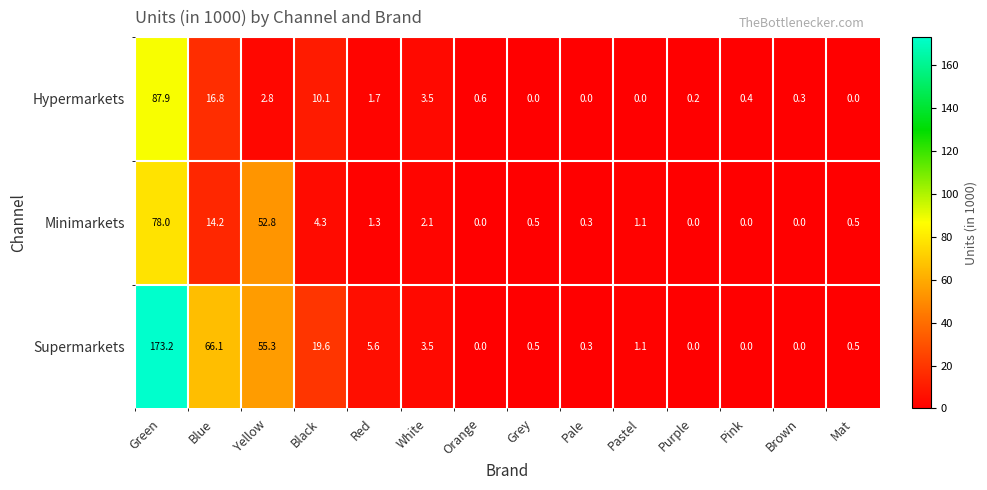

True or false: Hypermarkets has a value of -42.0 at Pastel.

False